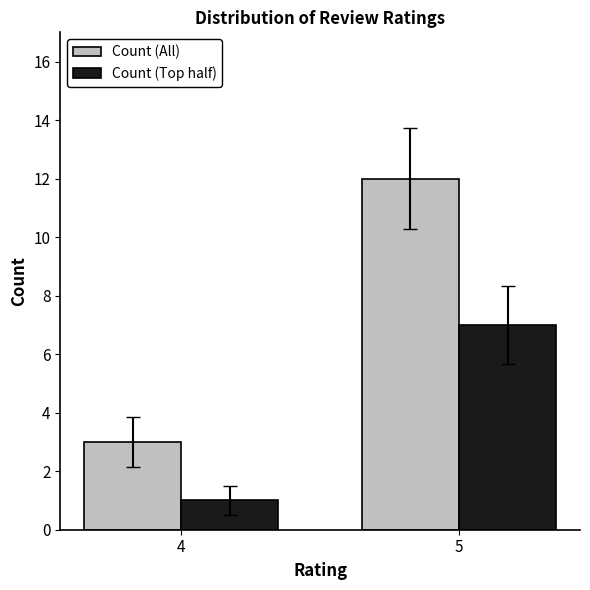

What is the spread (max minus min) of values at 4?

2